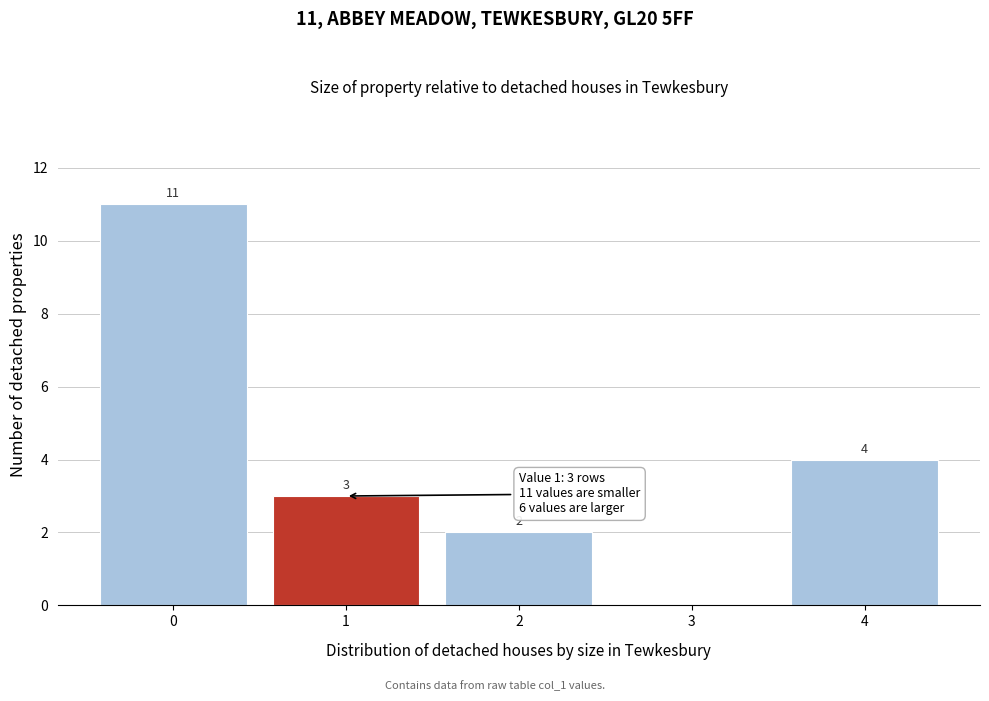

Which range on the x-axis has the tallest bar?

-0.5 to 0.5